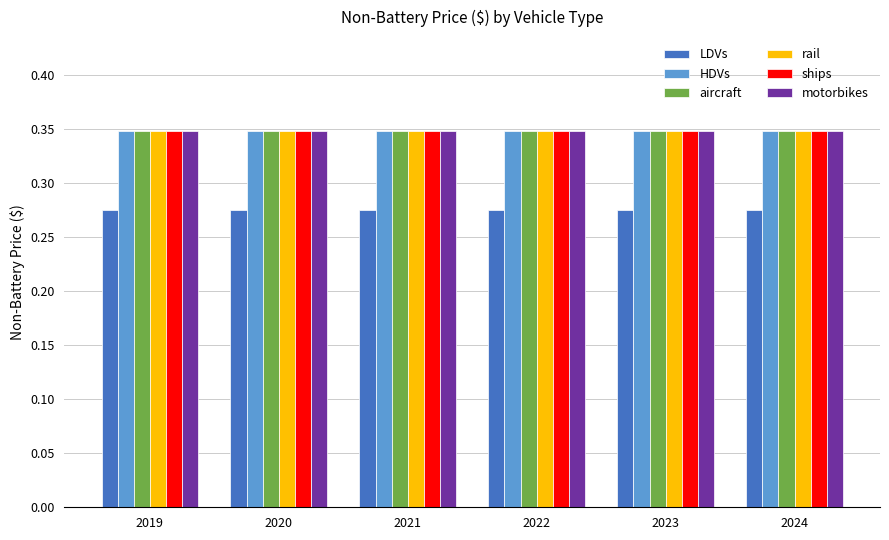

Is it true that ships equals 0.2 at 2020?

False